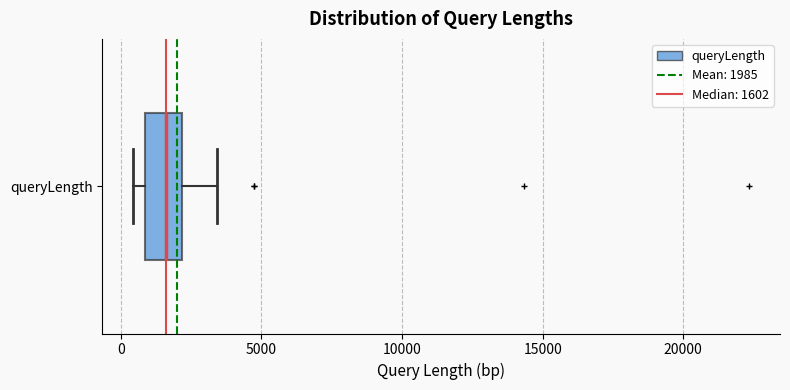

Read this box plot against the x-axis: the position of the median line, the range covered by the box, and the ends of both whiskers. The values are not printed on the chart, so give them approximately, as read against the axis.

median 1500, box 1000 to 2000, whiskers 500 to 3500